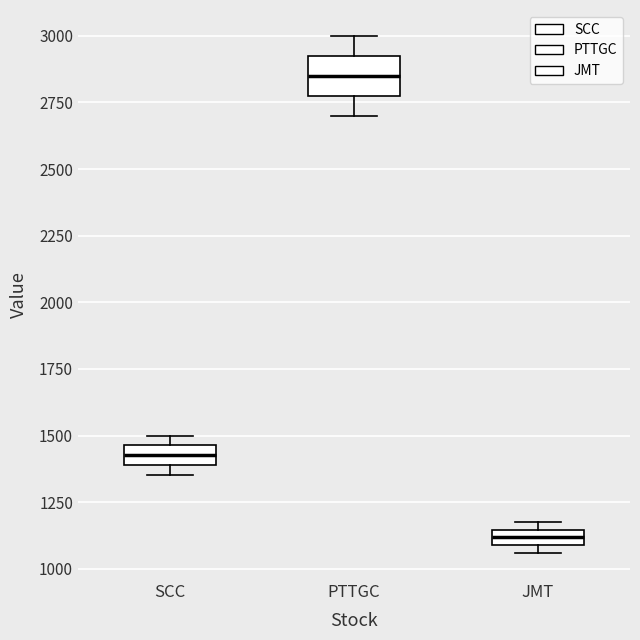

Which box is the tallest, from its lower edge to its upper edge?

PTTGC